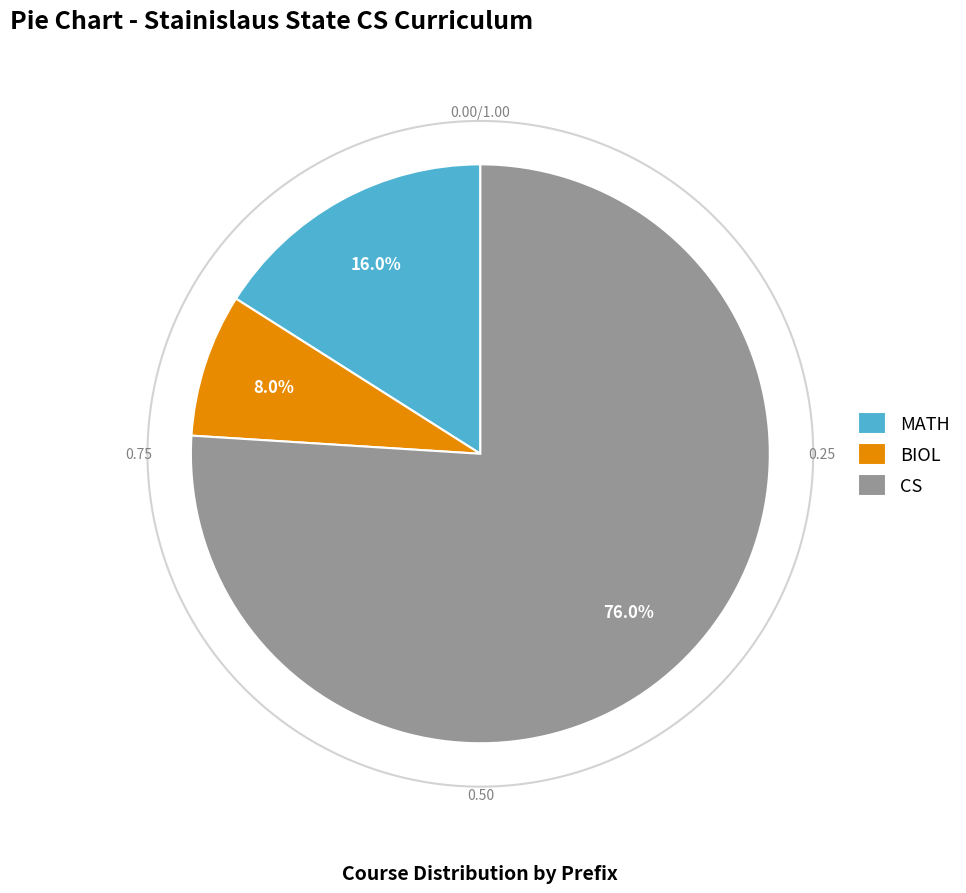

To the nearest percent, what portion does CS represent?

76%